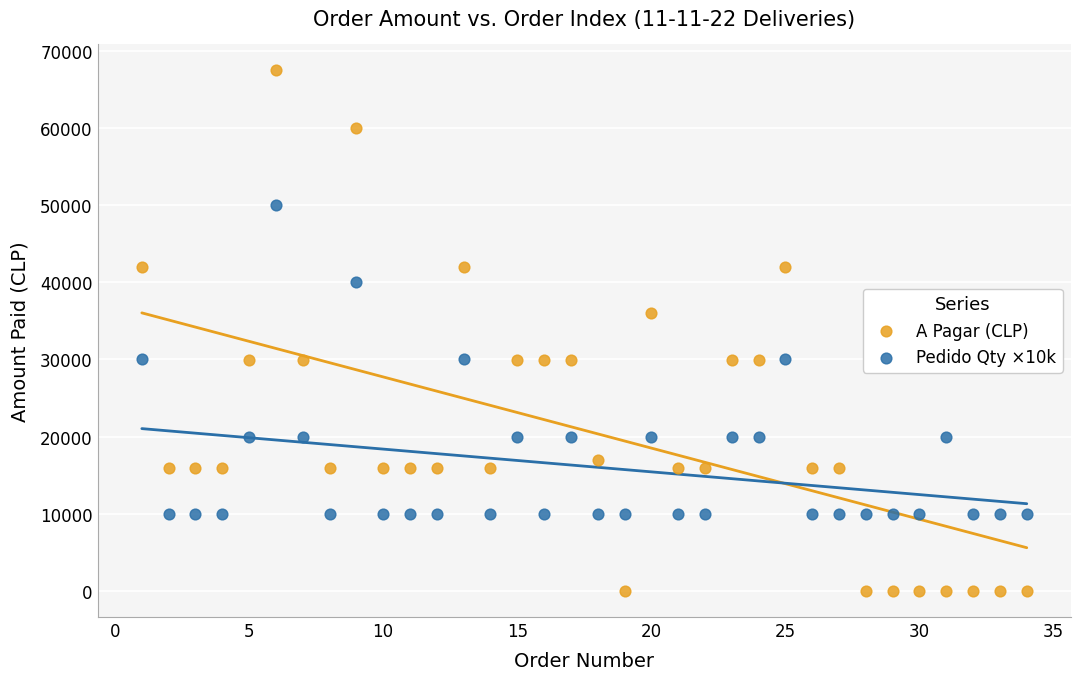

Which series has the largest Y range (max minus min)?

A Pagar (CLP)